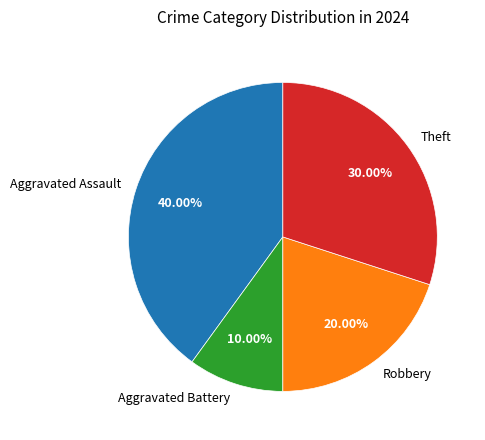

To the nearest percent, what portion does Aggravated Assault represent?

40%